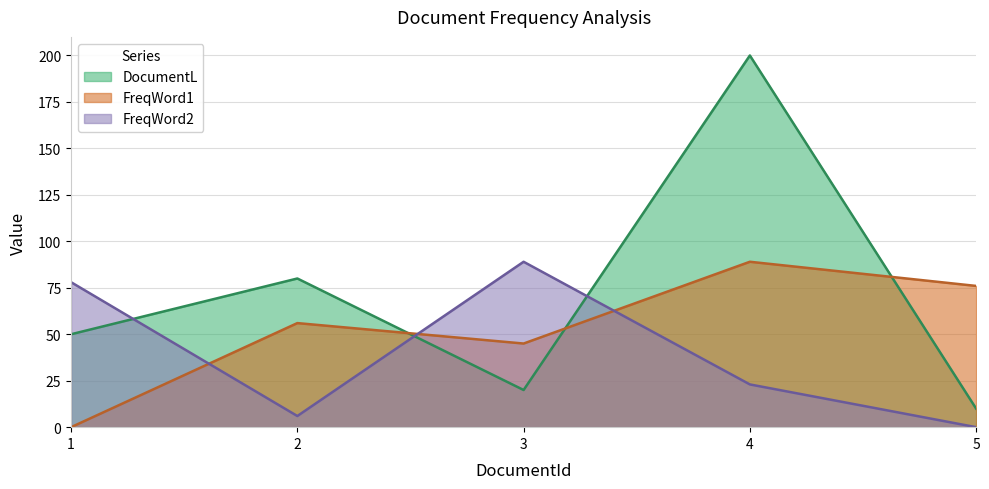

How many data points does each series have?

5